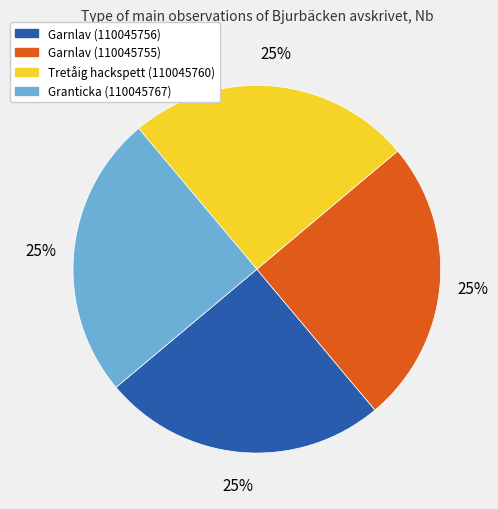

To the nearest percent, what is the average slice percentage?

25%